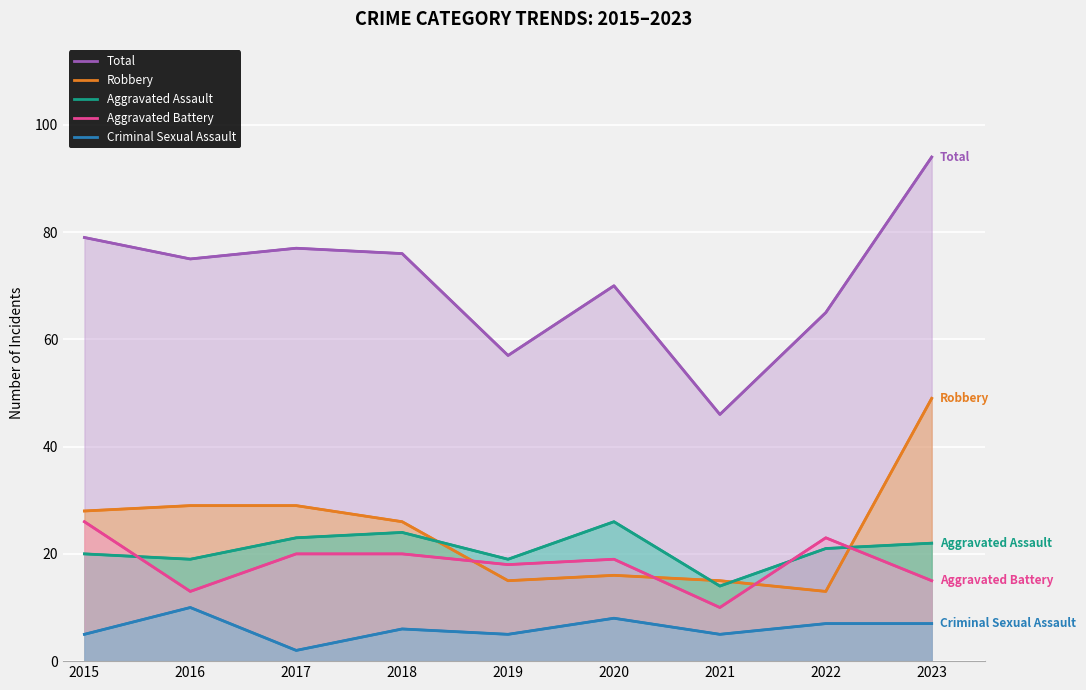

The Criminal Sexual Assault series shows 5 at 2019. True or false?

True